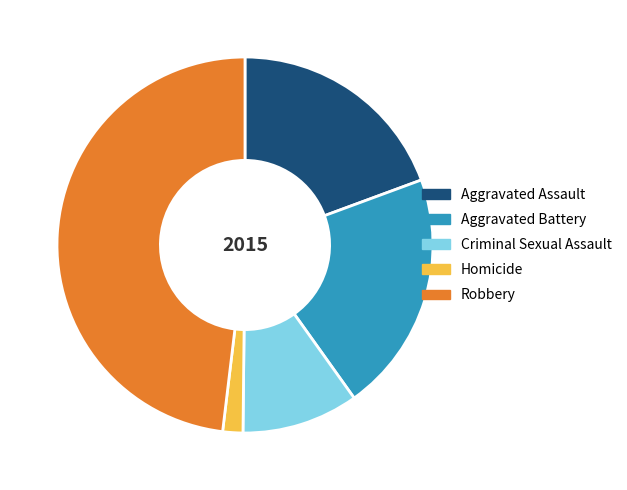

How many slices are in this pie chart?

5